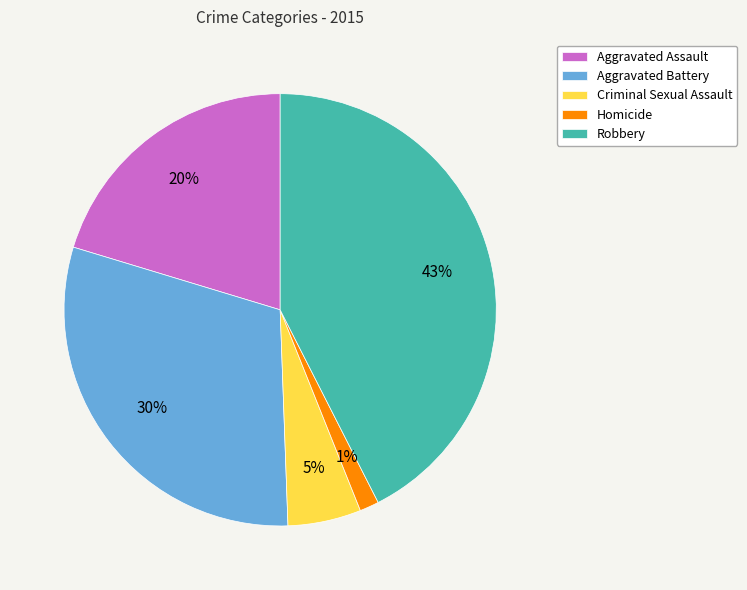

To the nearest percent, what portion does Homicide represent?

1%